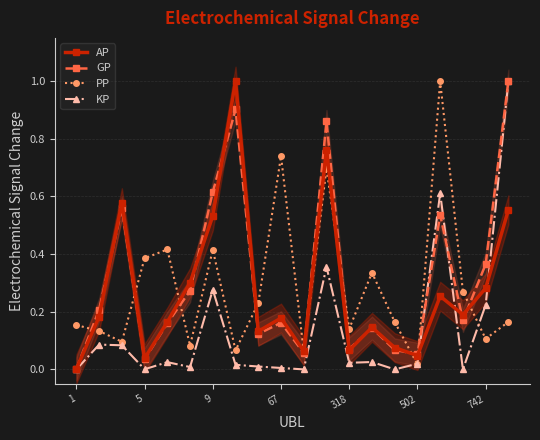

What is the value of the GP point at the 9th from the left?

0.1